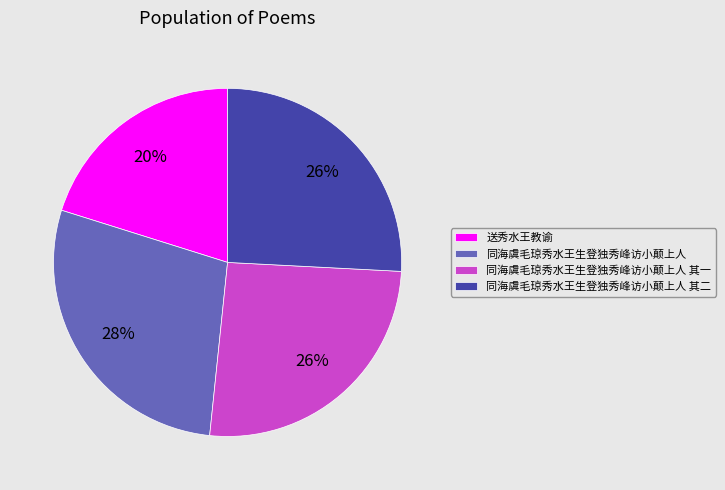

Does 同海虞毛琼秀水王生登独秀峰访小颠上人 represent more than half of the total?

No